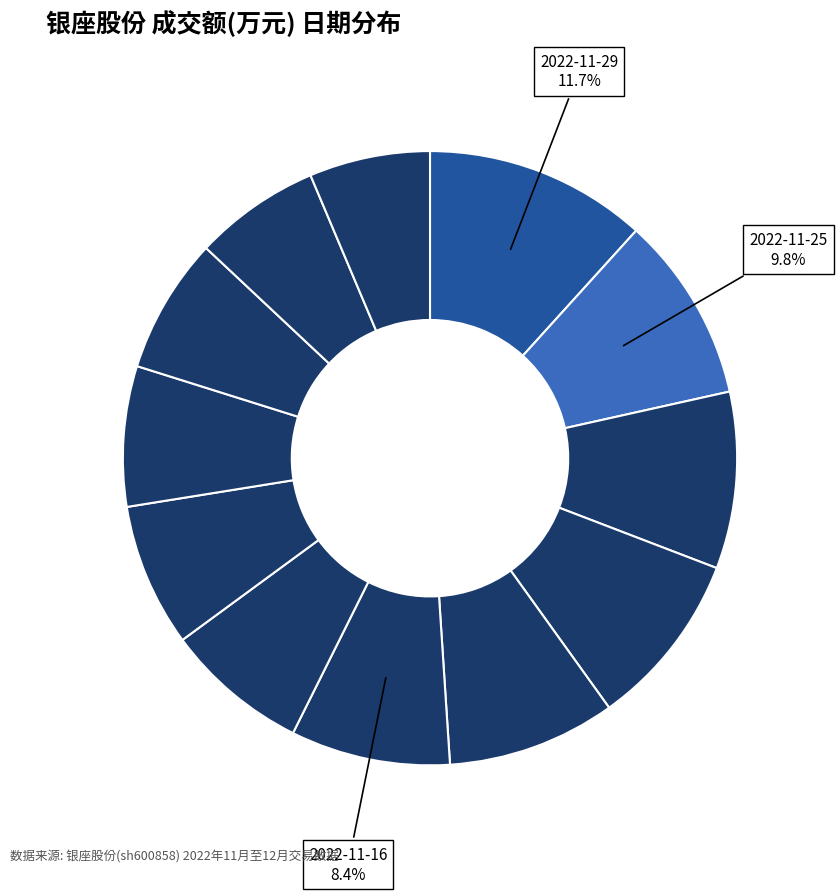

Which category has the biggest portion of the pie?

2022-11-29